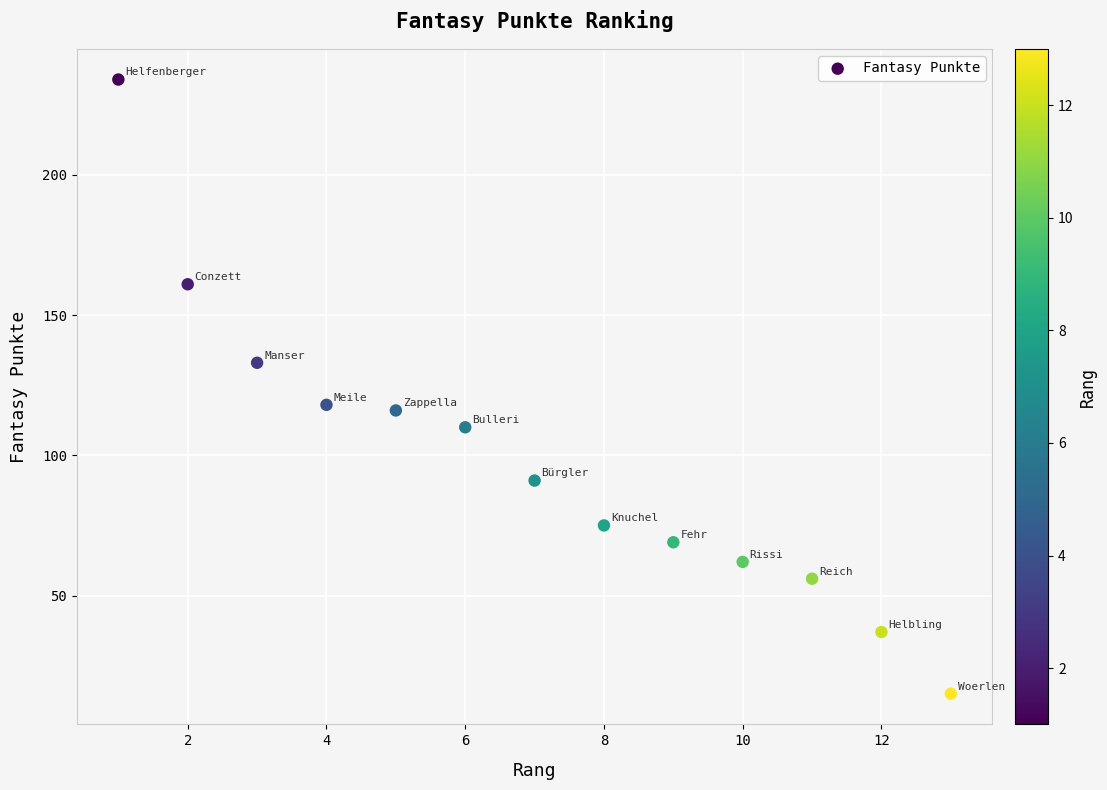

What is the range of Y values (max minus min)?

219